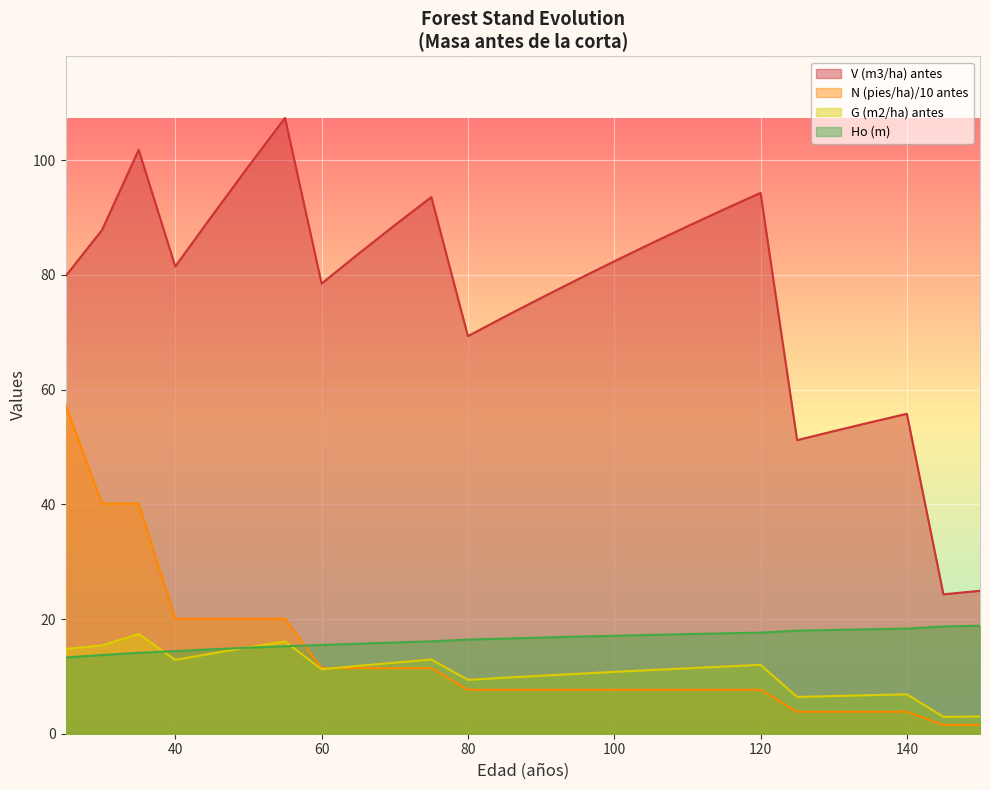

What is the total value across all series at 40?

128.8